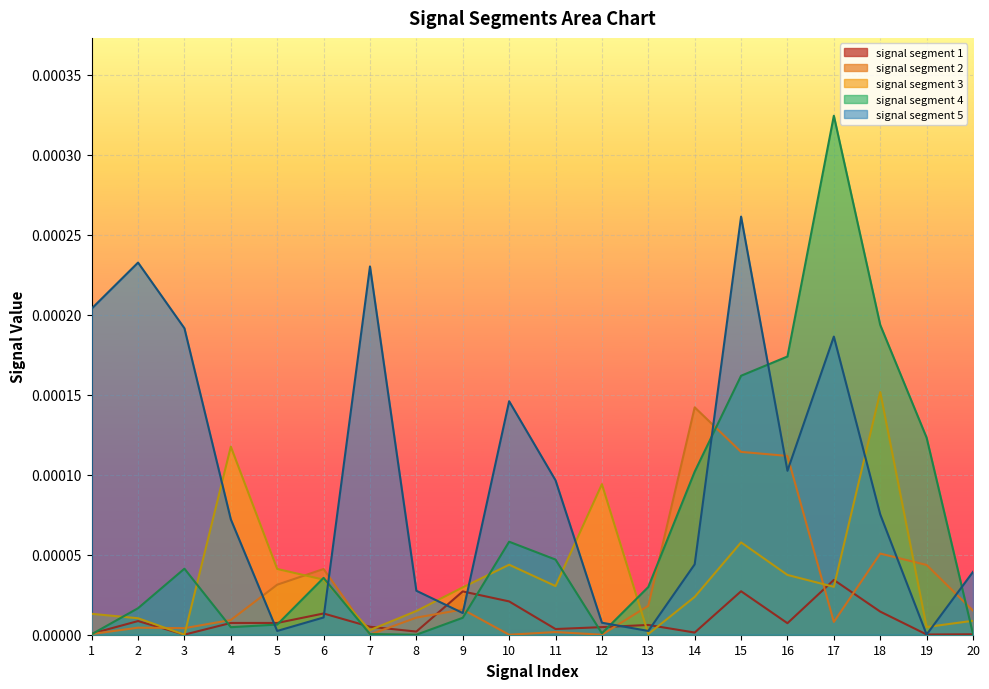

True or false: signal segment 5 and signal segment 3 cross at least once.

True